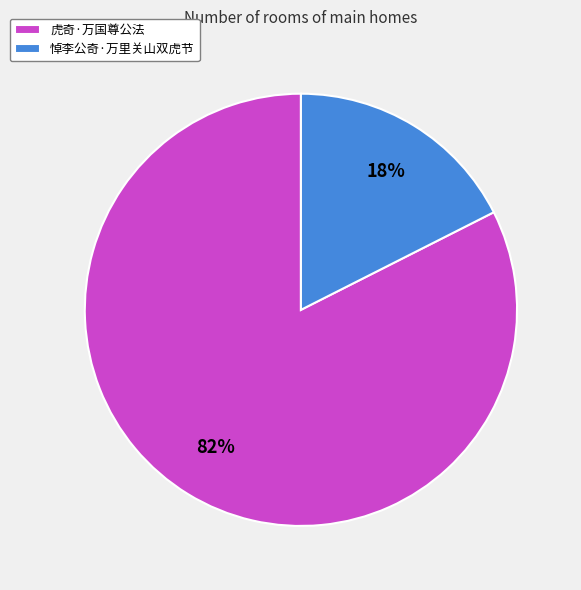

What percentage is the 悼李公奇·万里关山双虎节 slice, to the nearest percent?

18%